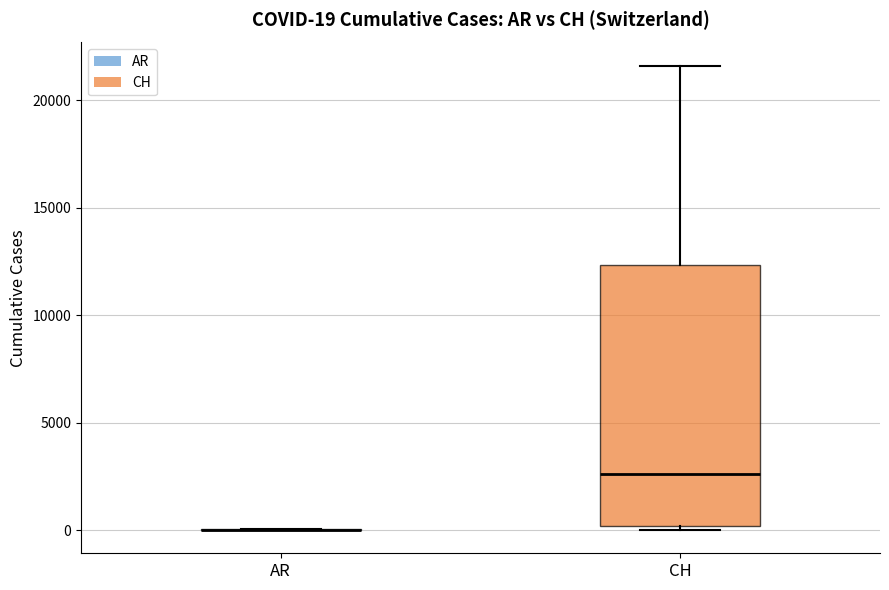

Which box is the tallest, from its lower edge to its upper edge?

CH